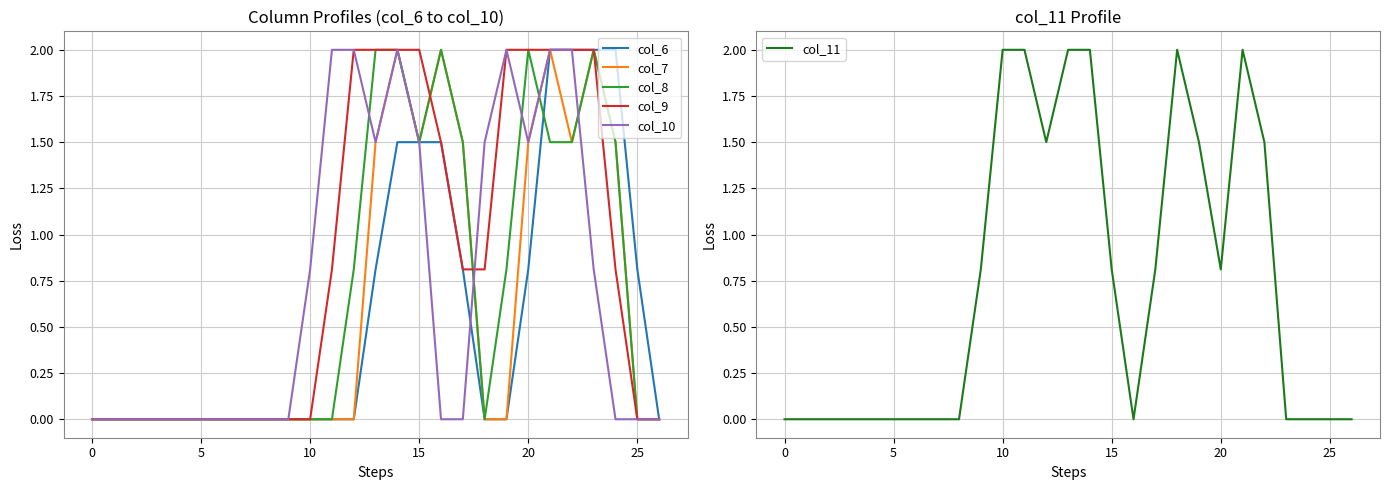

Which series has the largest range (max minus min)?

col_6